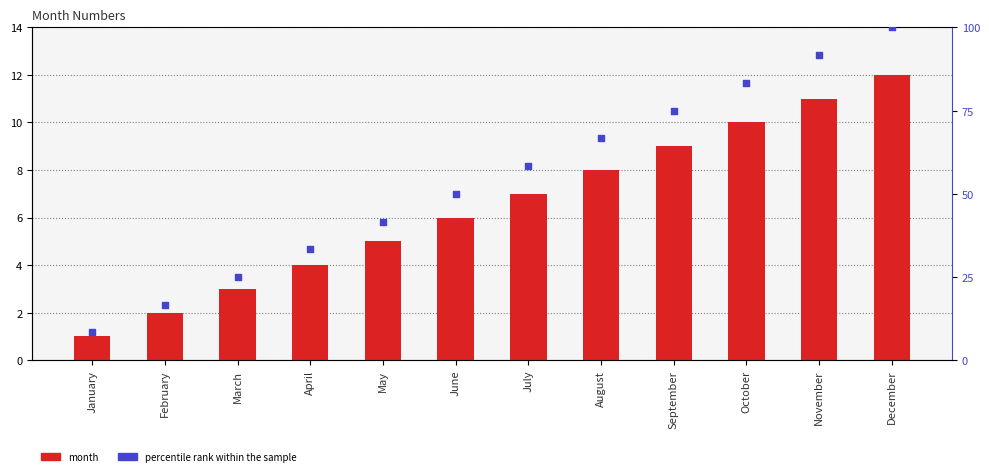

Which series reaches the maximum Y coordinate?

percentile rank within the sample